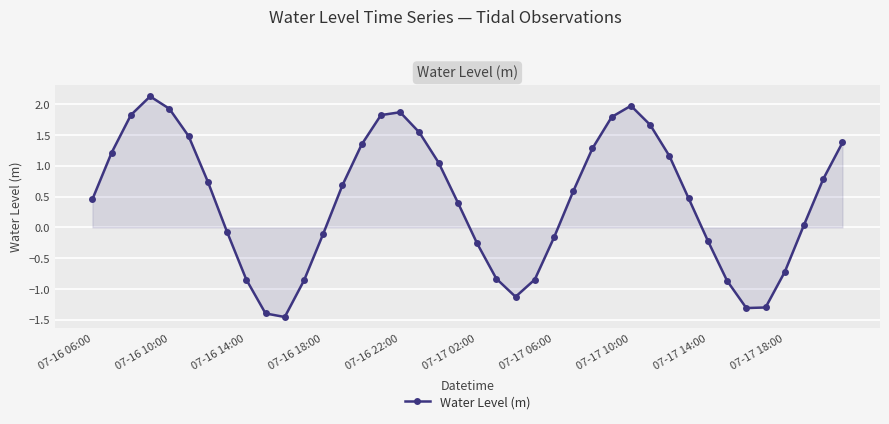

What is the greatest value displayed?

2.1